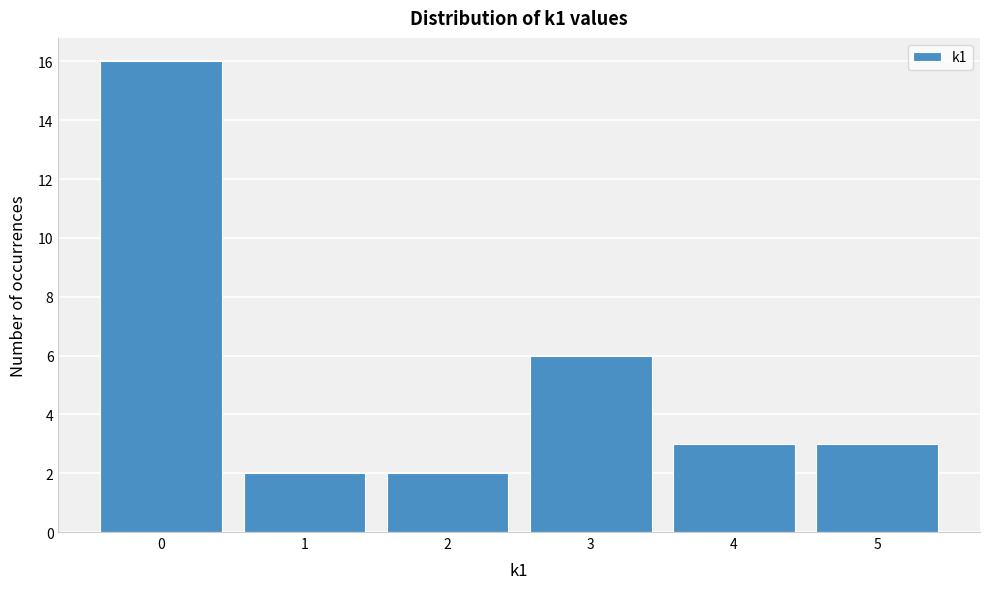

Reading left to right, list every bar in this chart as the range it spans on the x-axis followed by its height. The values are not printed on the chart, so give them approximately, as read against the axis.

-0.5 to 0.5: 16
0.5 to 1.5: 2
1.5 to 2.5: 2
2.5 to 3.5: 6
3.5 to 4.5: 3
4.5 to 5.5: 3